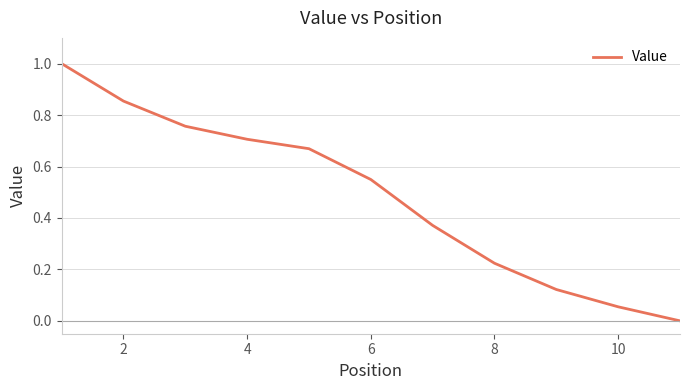

What is the greatest value displayed?

1.0